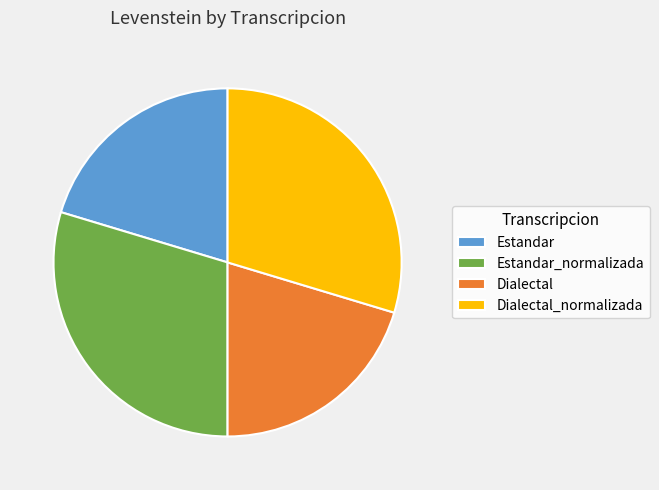

Approximately how many times larger is the value at Dialectal_normalizada compared to Dialectal?

1.5